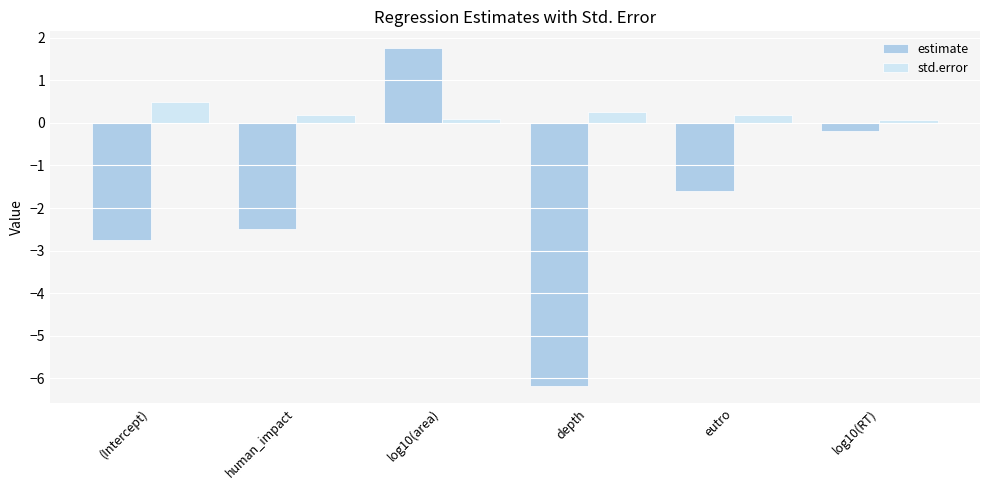

Rank the series by their maximum value, from lowest to highest.

std.error, estimate